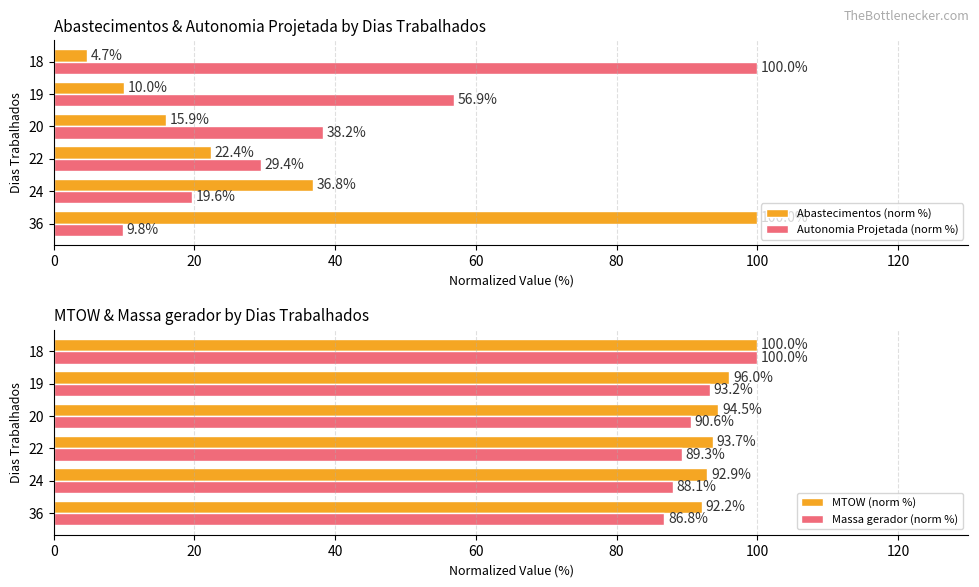

What is the average value of the Autonomia Projetada (norm %) series?

42.3